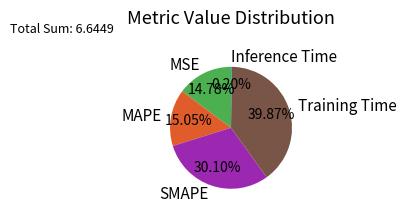

Combined, do MAPE and Training Time account for over 50%?

Yes